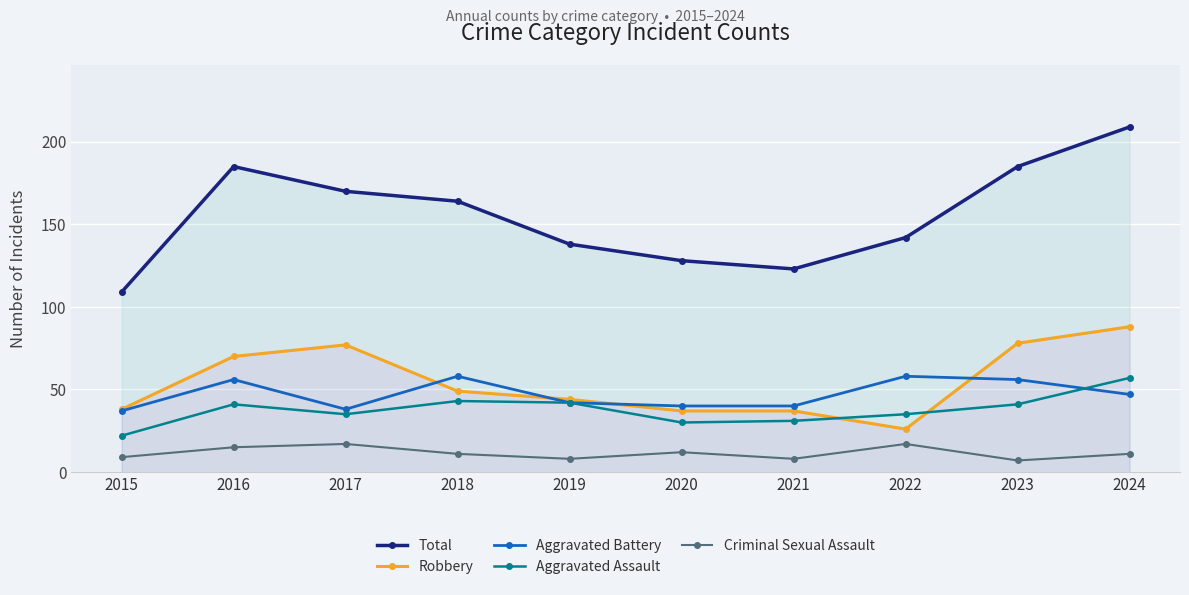

Is the value of Aggravated Assault at 2016 greater than the value of Total at 2016?

No